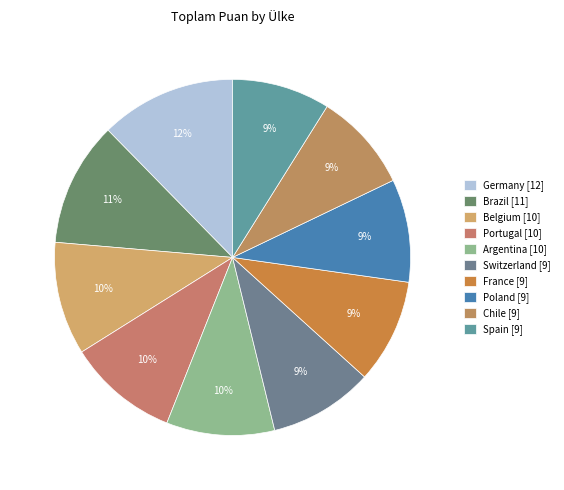

Approximately how many times larger is the value at Argentina compared to Belgium?

1.0